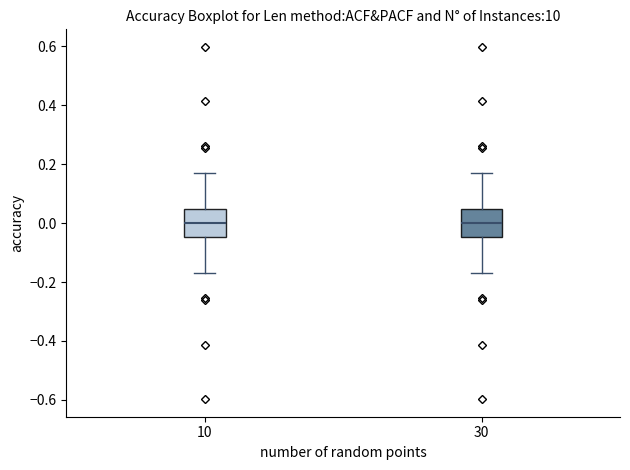

Reading left to right, read every box against the y-axis: the position of its median line, the range the box covers, and the ends of its whiskers. The values are not printed on the chart, so give them approximately, as read against the axis.

10: median 0.00, box -0.04 to 0.04, whiskers -0.18 to 0.18
30: median 0.00, box -0.04 to 0.04, whiskers -0.18 to 0.18